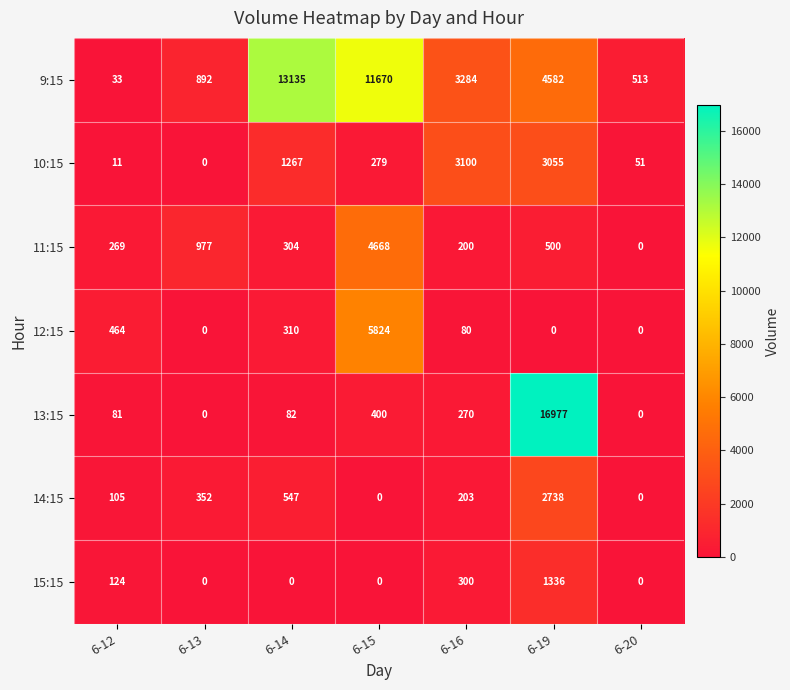

How many data points in 12:15 are less than 80?

3